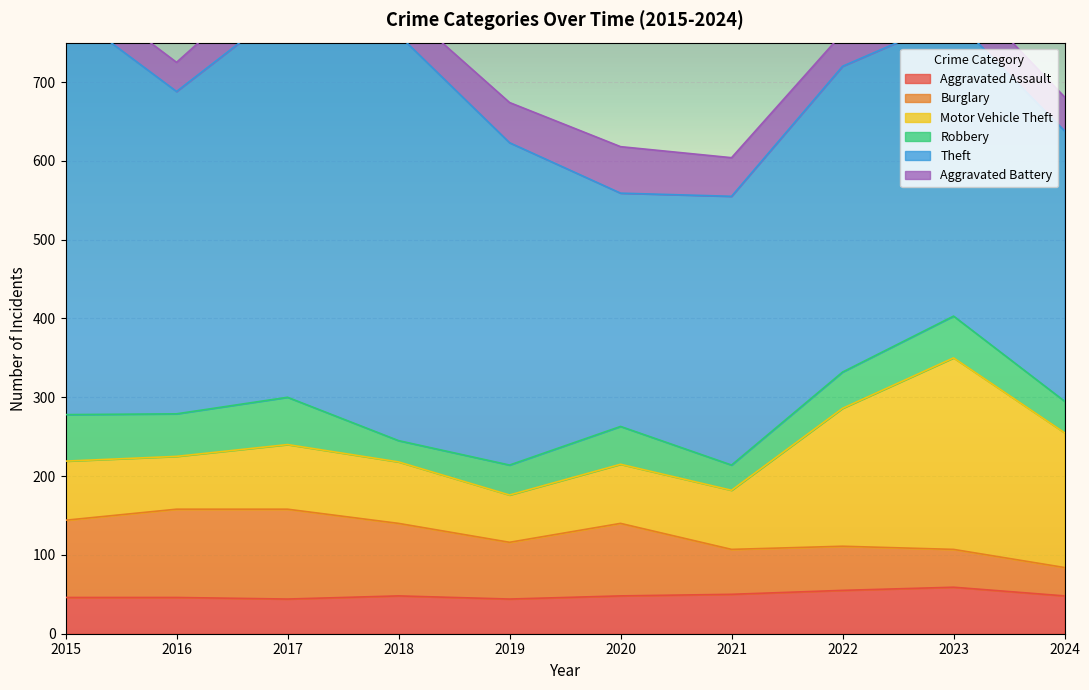

Which series has the largest range (max minus min)?

Theft